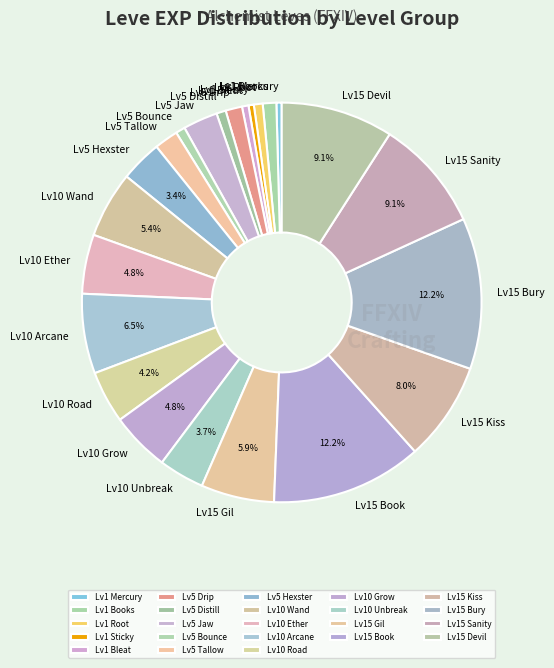

Approximately how many times larger is the value at Lv15 Sanity compared to Lv5 Jaw?

3.2